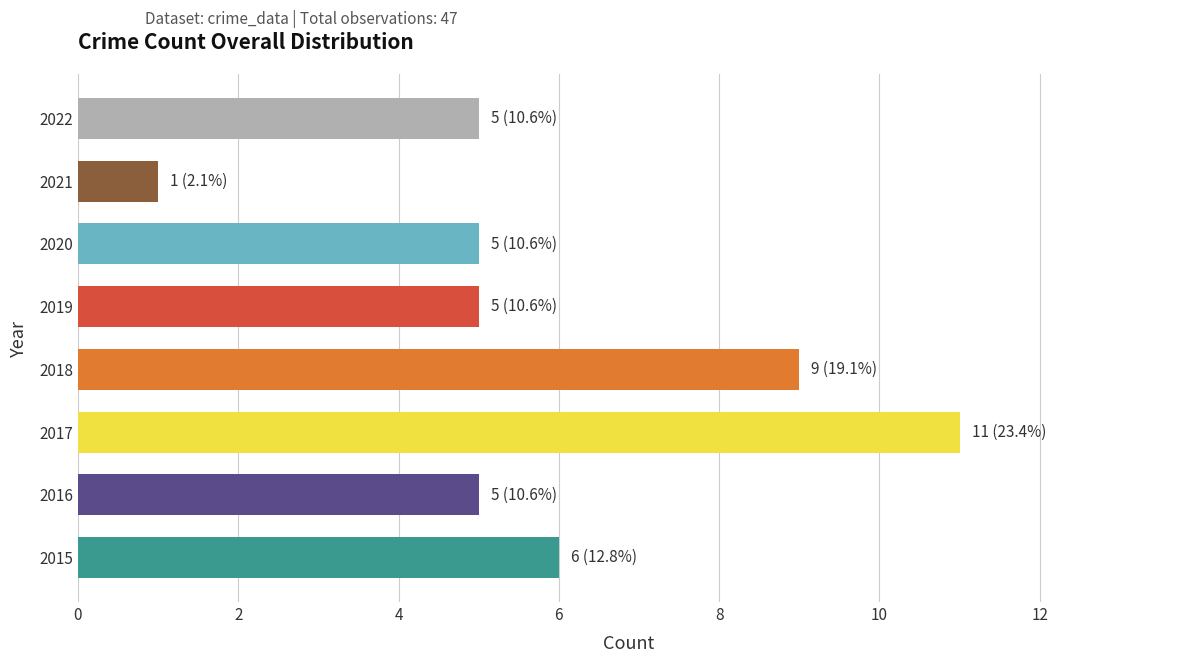

What is the sum of all values?

47